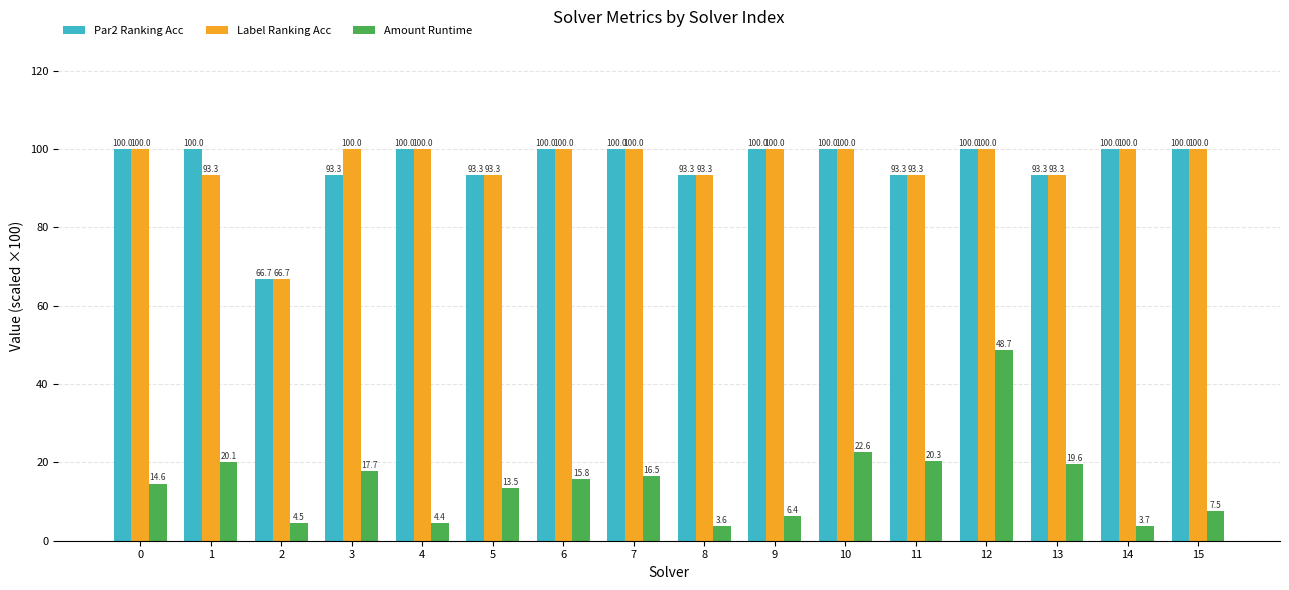

Between 2 and 3, which series saw the biggest shift?

Label Ranking Acc